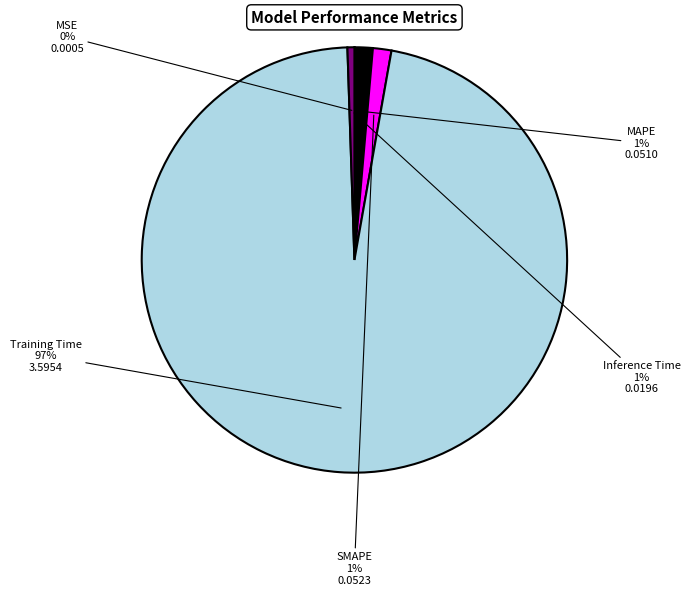

Which category has the biggest portion of the pie?

Training Time